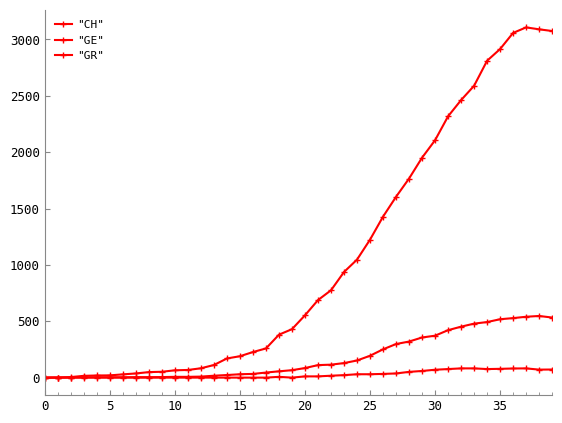

At which category does "GR" reach its first local valley?

19